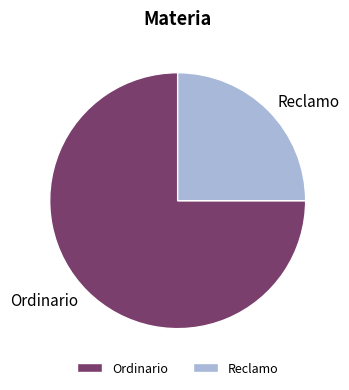

The Ordinario slice represents 67% of the pie. True or false?

False